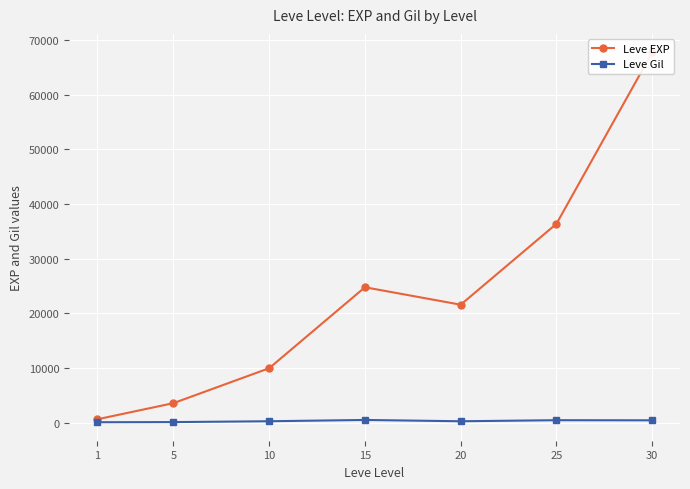

At how many categories does at least one series exceed 63878?

1